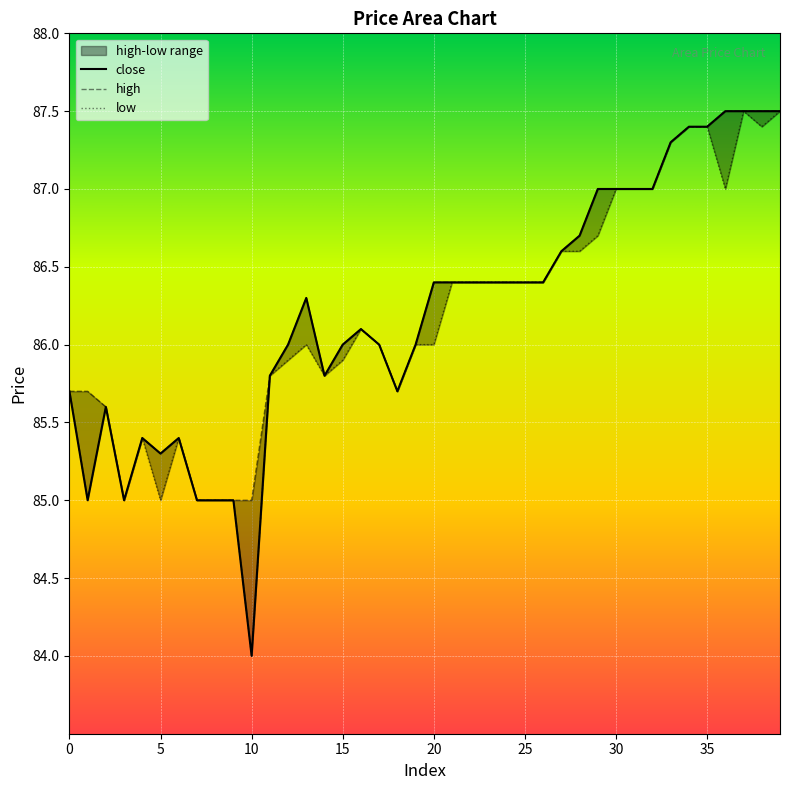

Is it true that close equals 55.7 at 20?

False